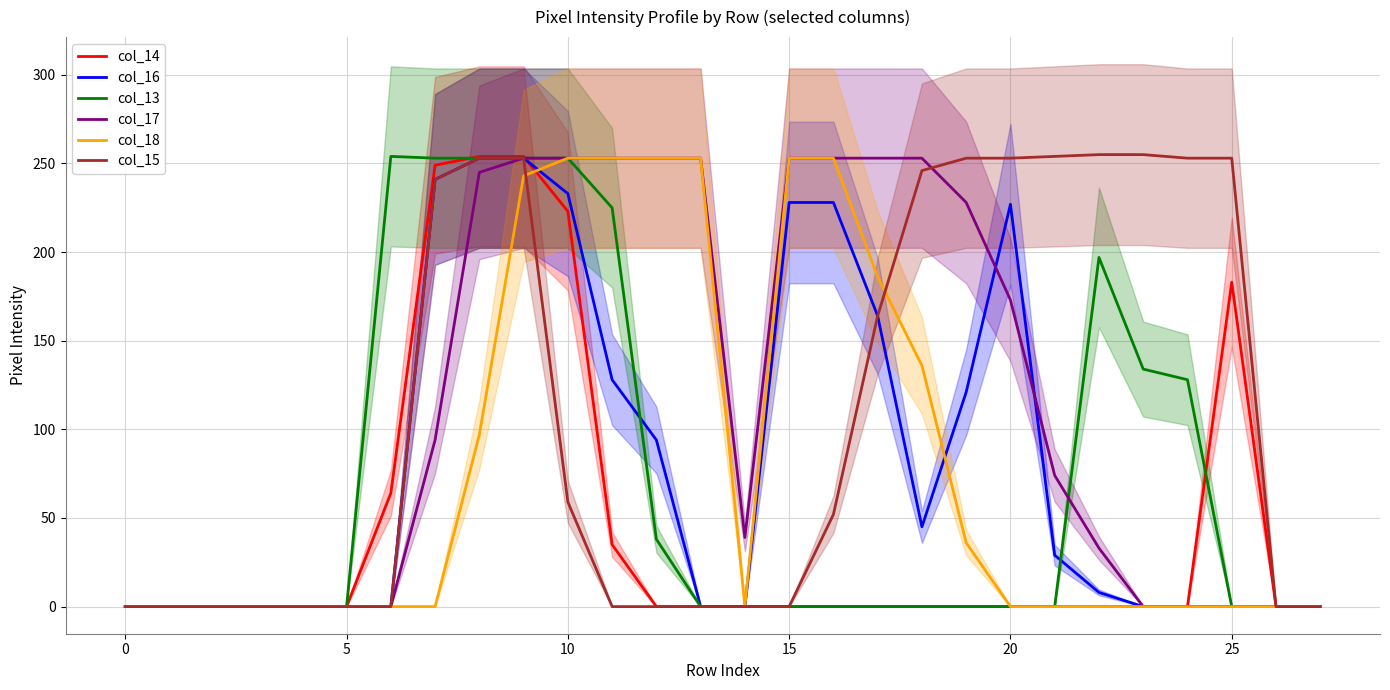

What is the highest value of the col_16 series?

253